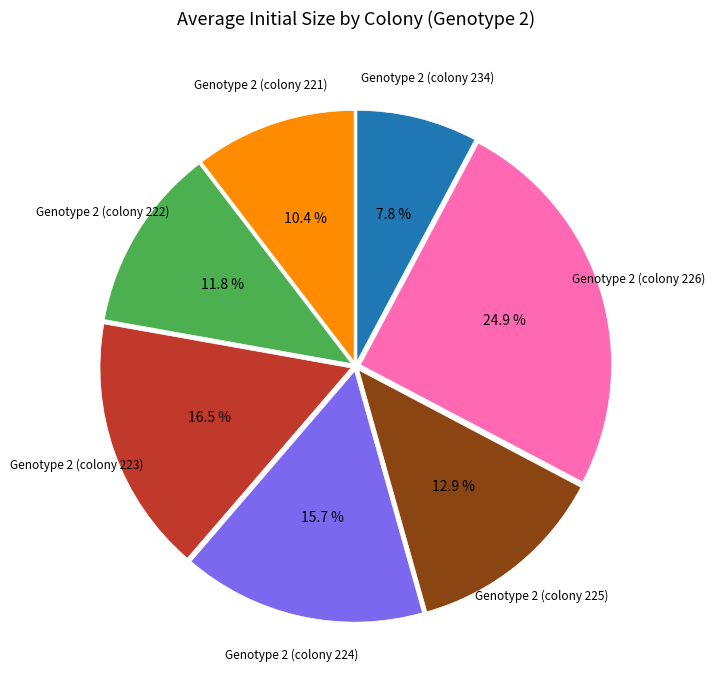

How many segments does this pie chart have?

7